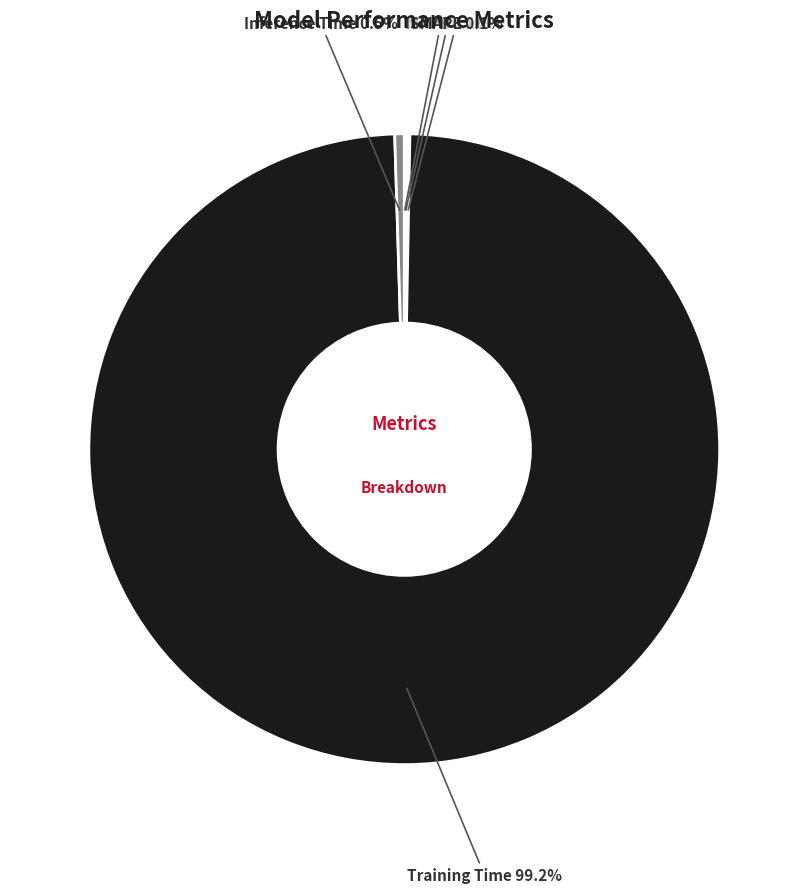

What is the largest slice in the pie chart?

Training Time